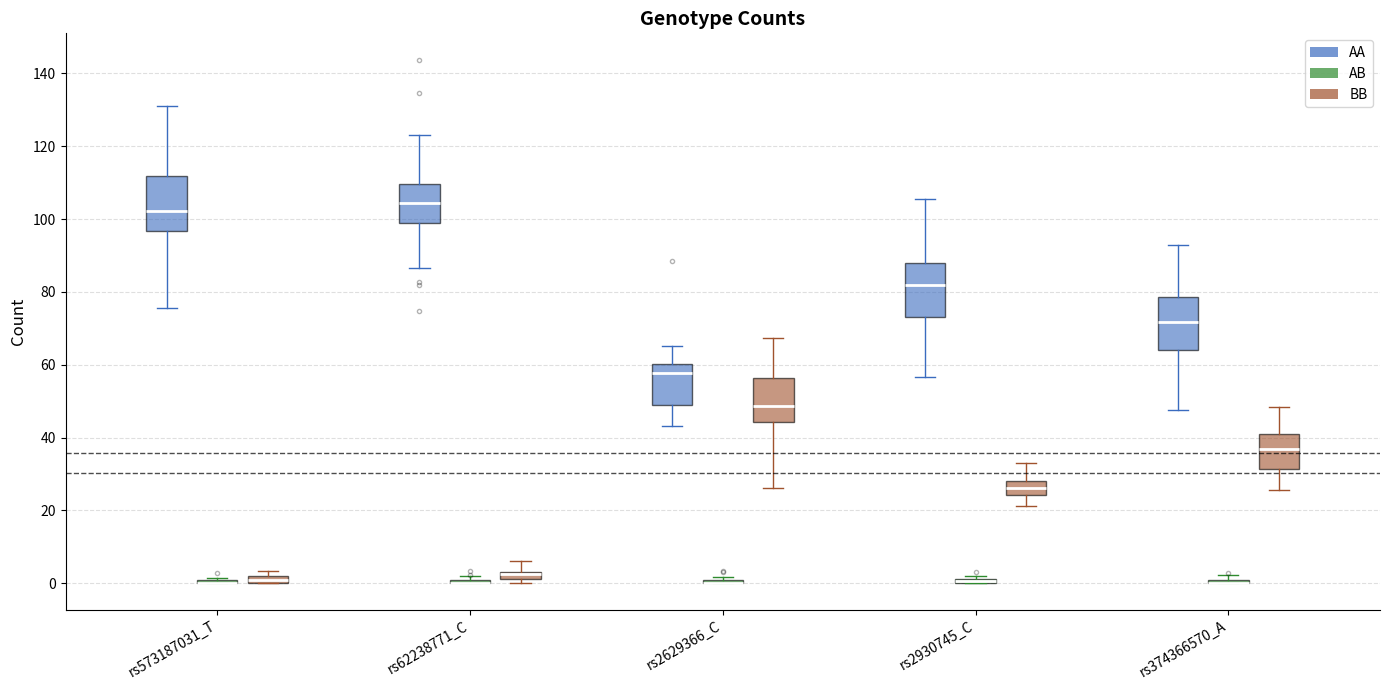

Where is the upper edge of the box for rs62238771_C (BB) on the y-axis? The values are not printed on the chart, so give them approximately, as read against the axis.

4